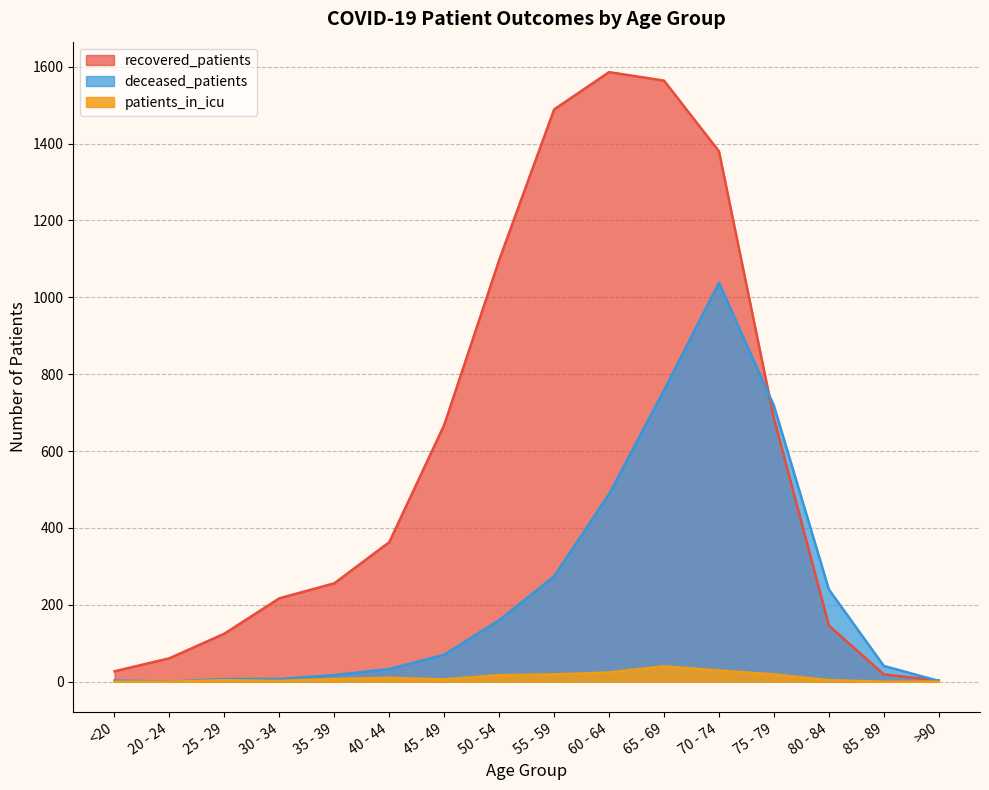

Where does the deceased_patients series first go above 70?

50 - 54